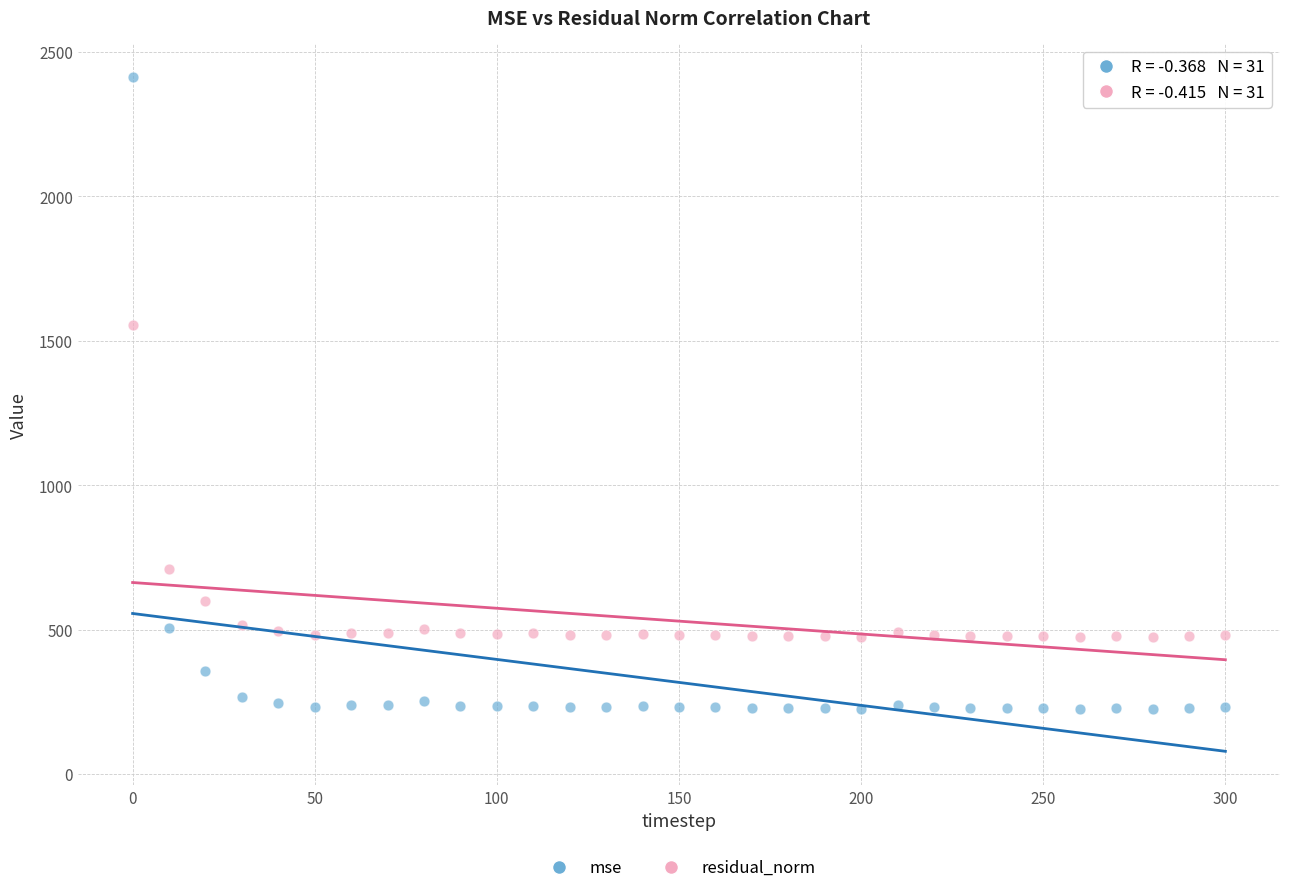

Across all data points, what is the range of Y values (max minus min)?

2186.9